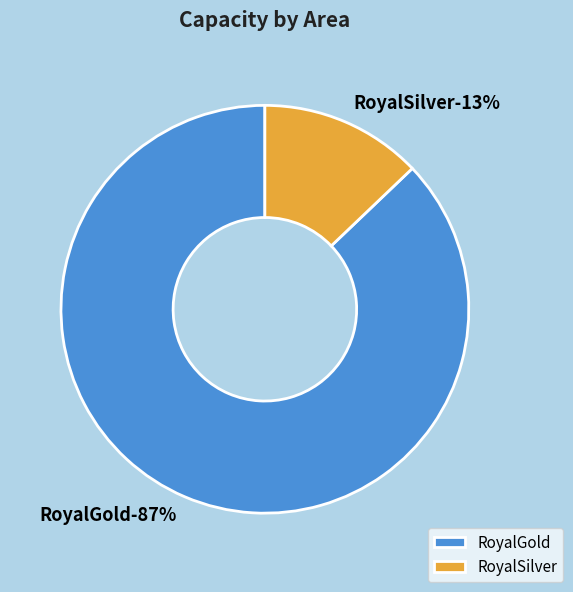

Does any single category account for the majority?

Yes